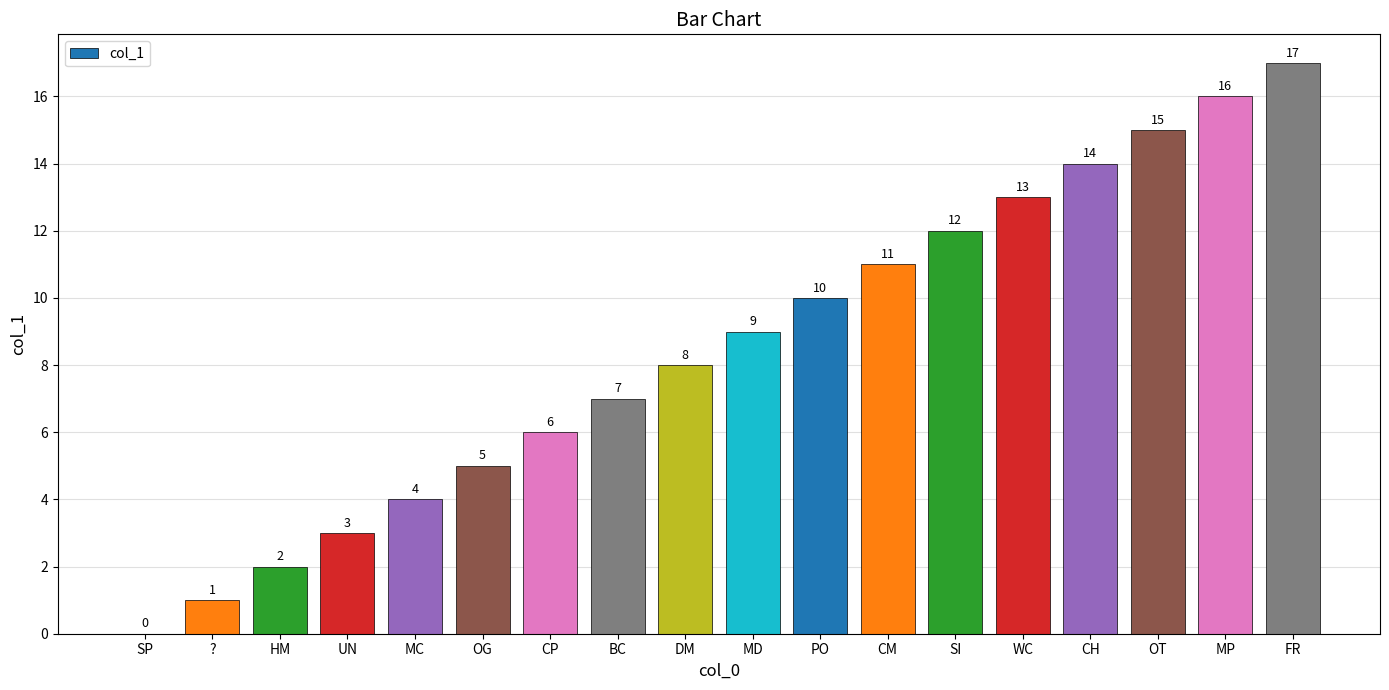

What is the sum of the values at OT and MD?

24